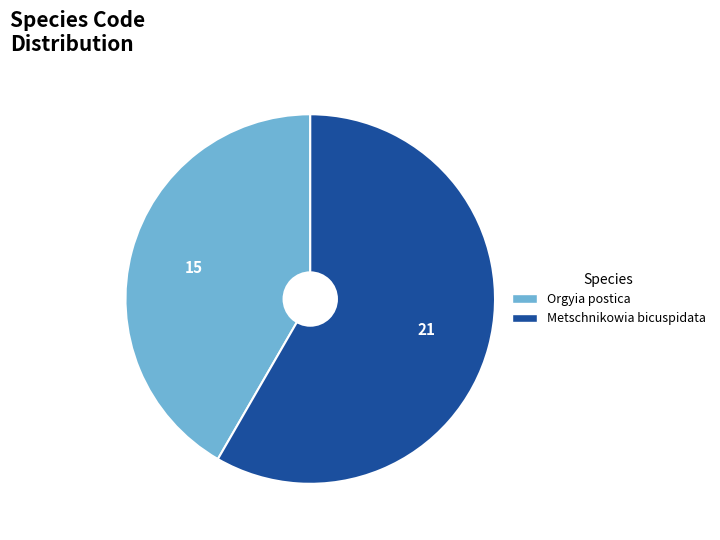

Which slice is the largest?

Metschnikowia bicuspidata